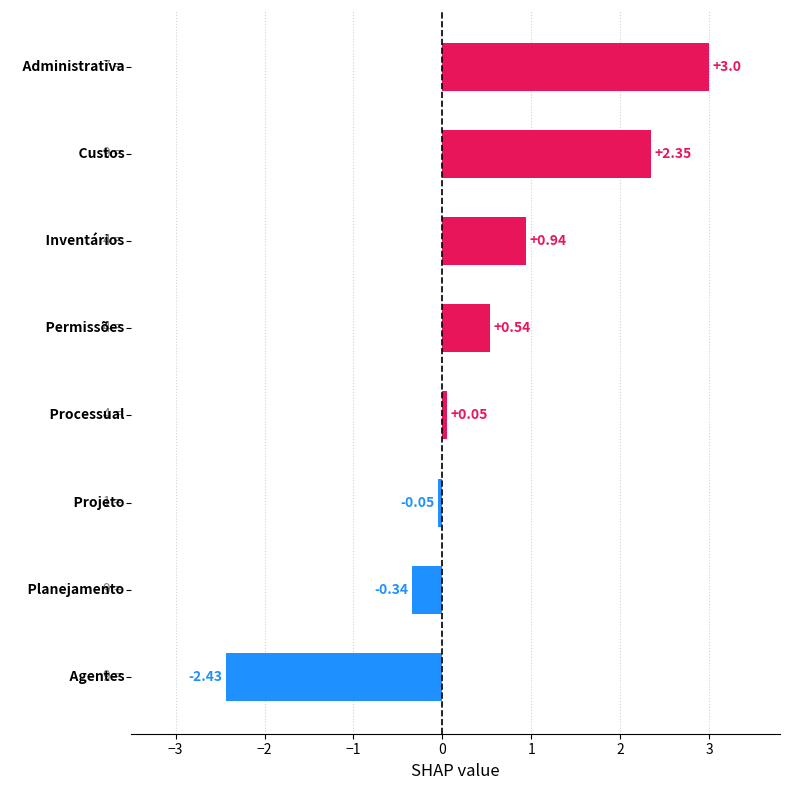

What is the difference between the maximum and minimum values?

5.4